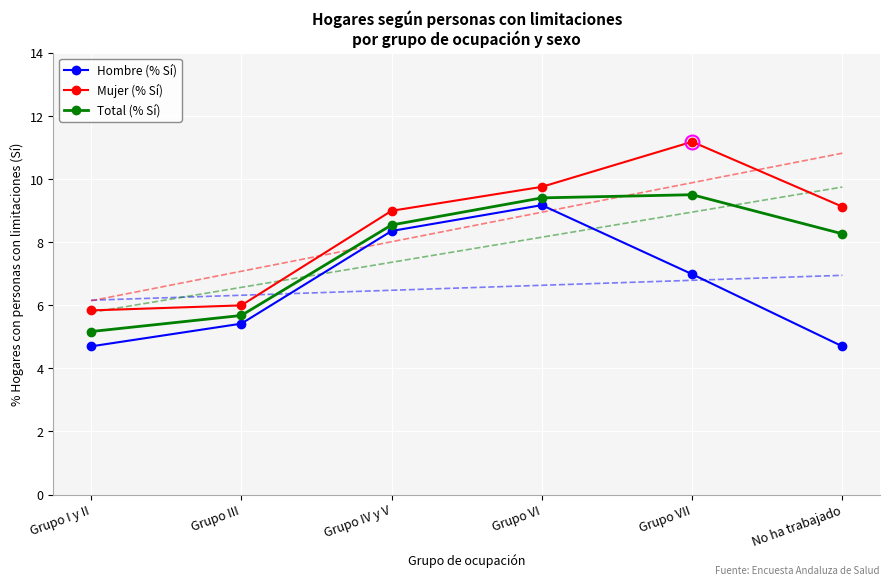

The value of Mujer (% Sí) at Grupo IV y V is 14.7. True or false?

False